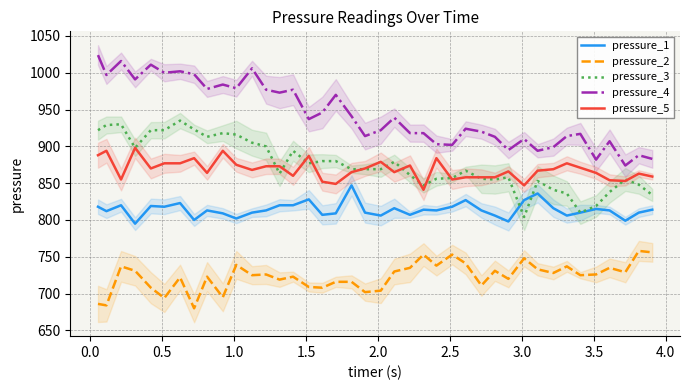

At how many categories does at least one series exceed 729?

40